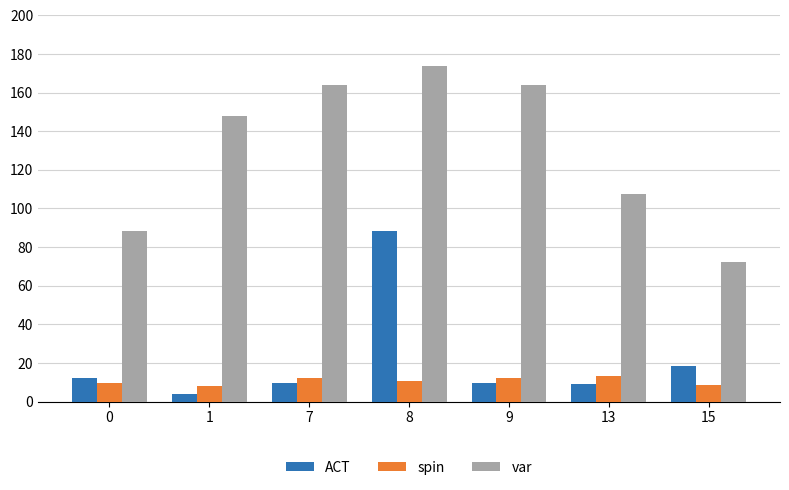

What is the value of the var bar at the 1st from the left?

88.3